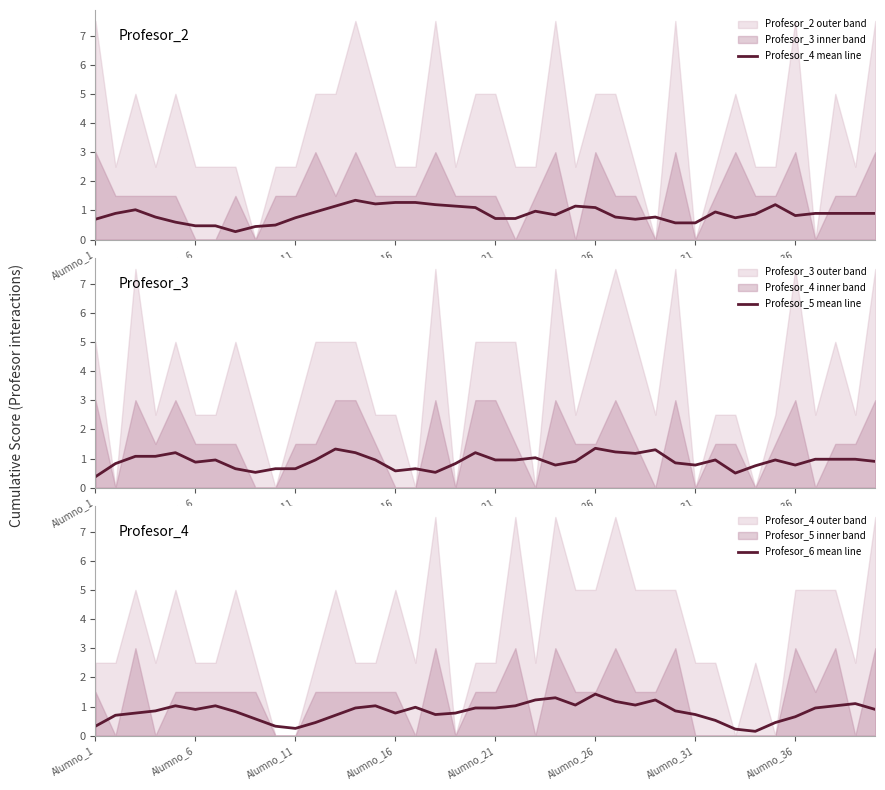

What is the lowest value of the Profesor_5 mean line series?

0.4